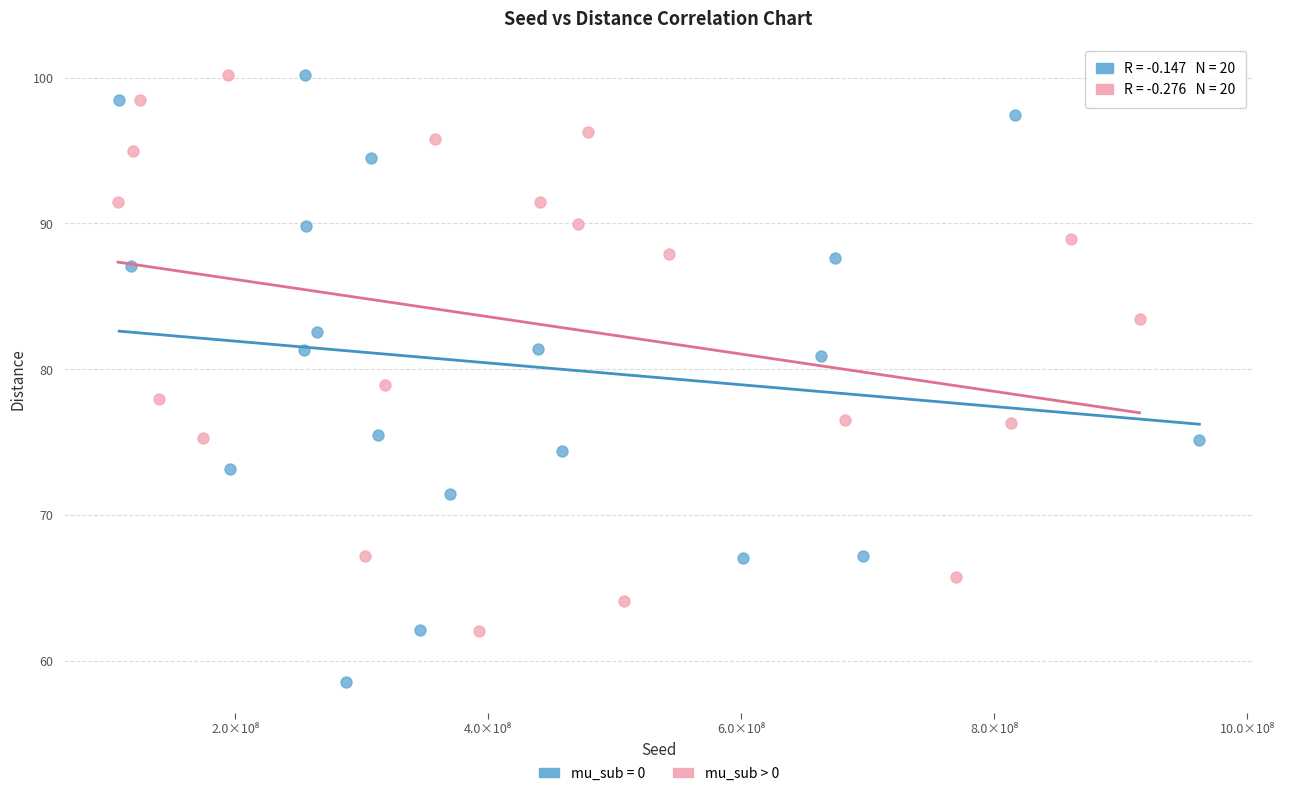

Which series has the widest spread of Y values?

mu_sub = 0